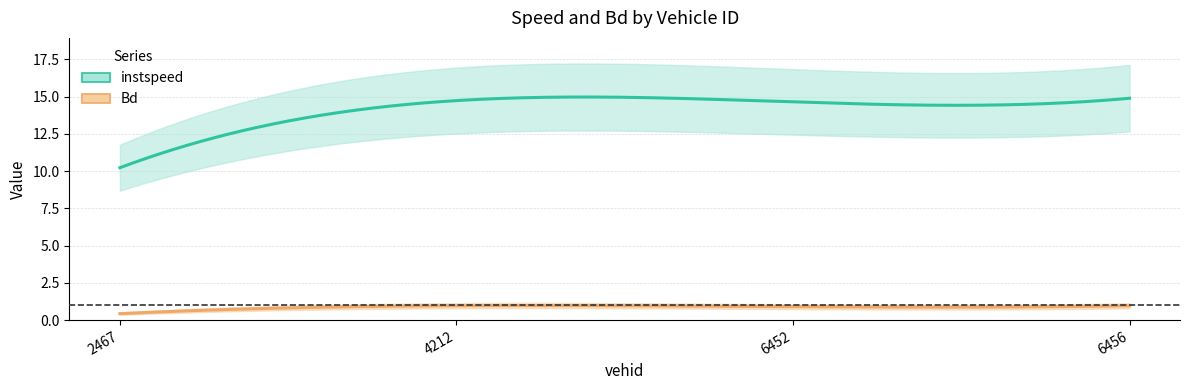

What is the smallest value displayed?

0.4